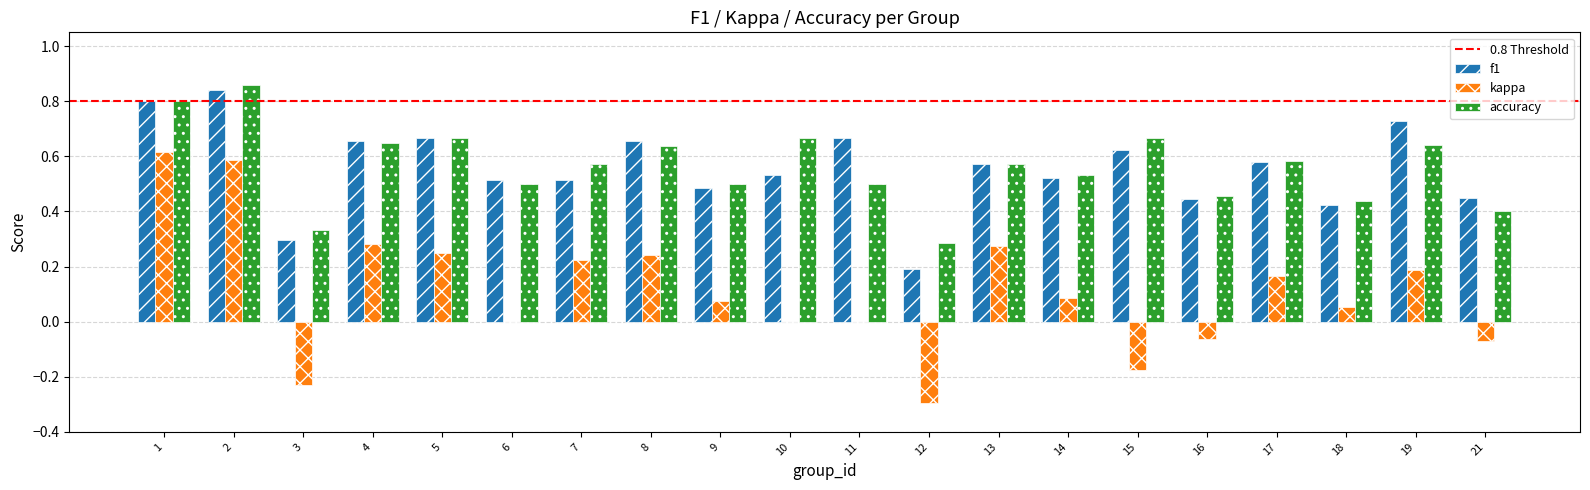

Between 1 and 7, which series saw the biggest shift?

kappa